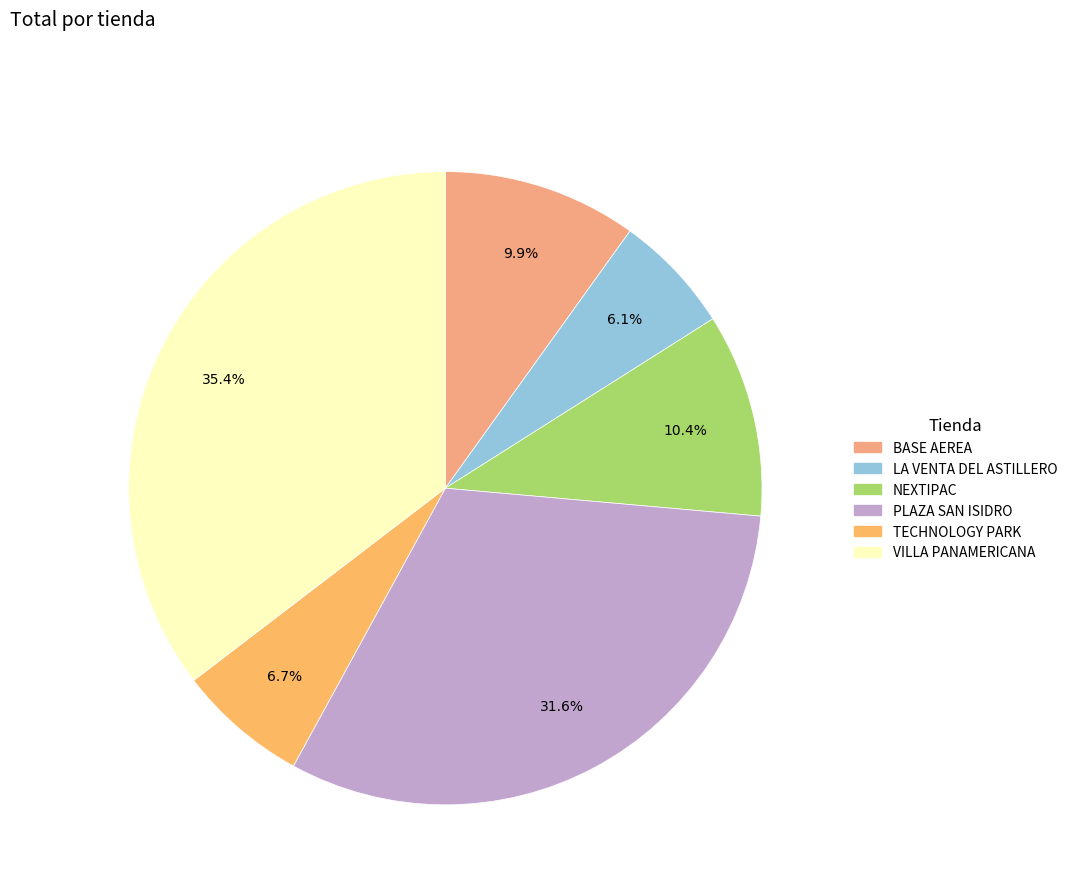

Count the number of slices in the pie.

6